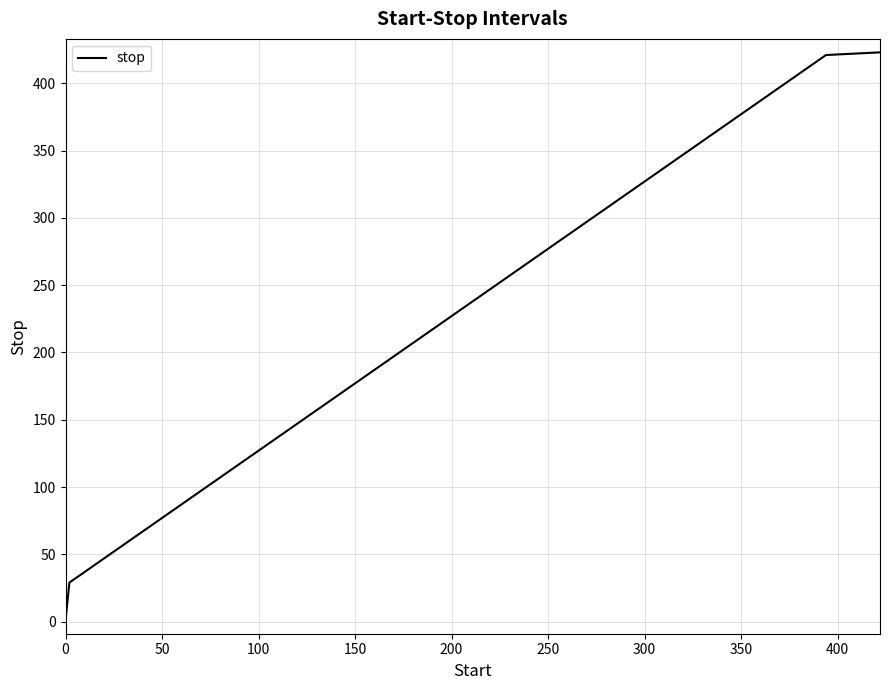

What is the difference between the maximum and minimum values?

422